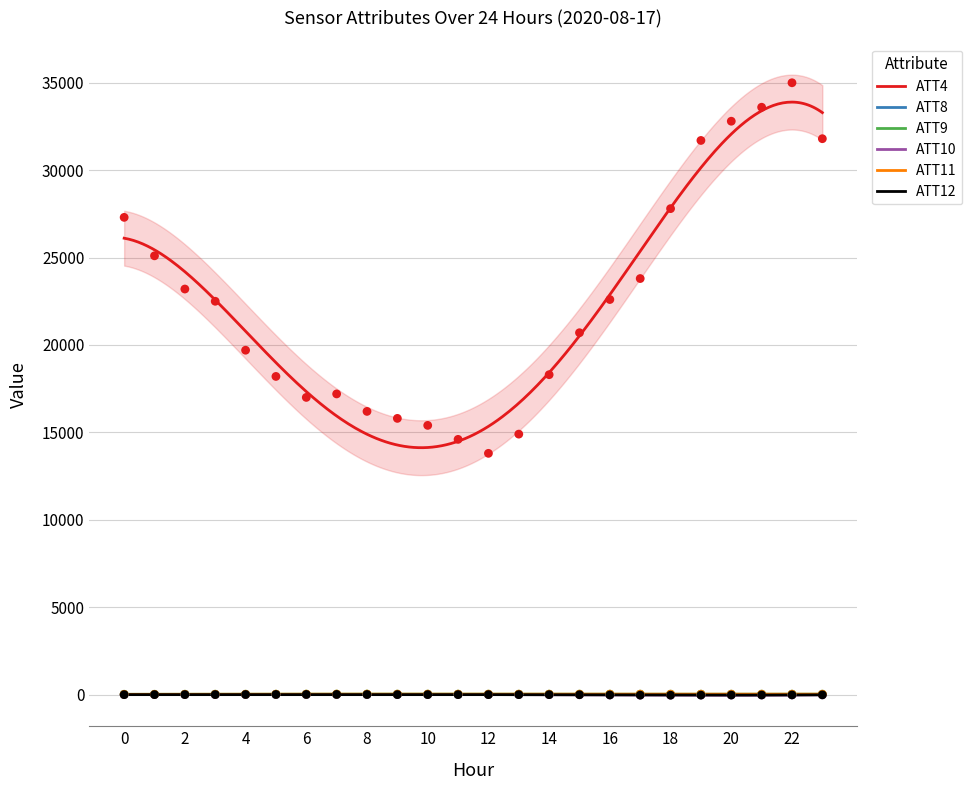

Which series reaches the maximum Y coordinate?

ATT4